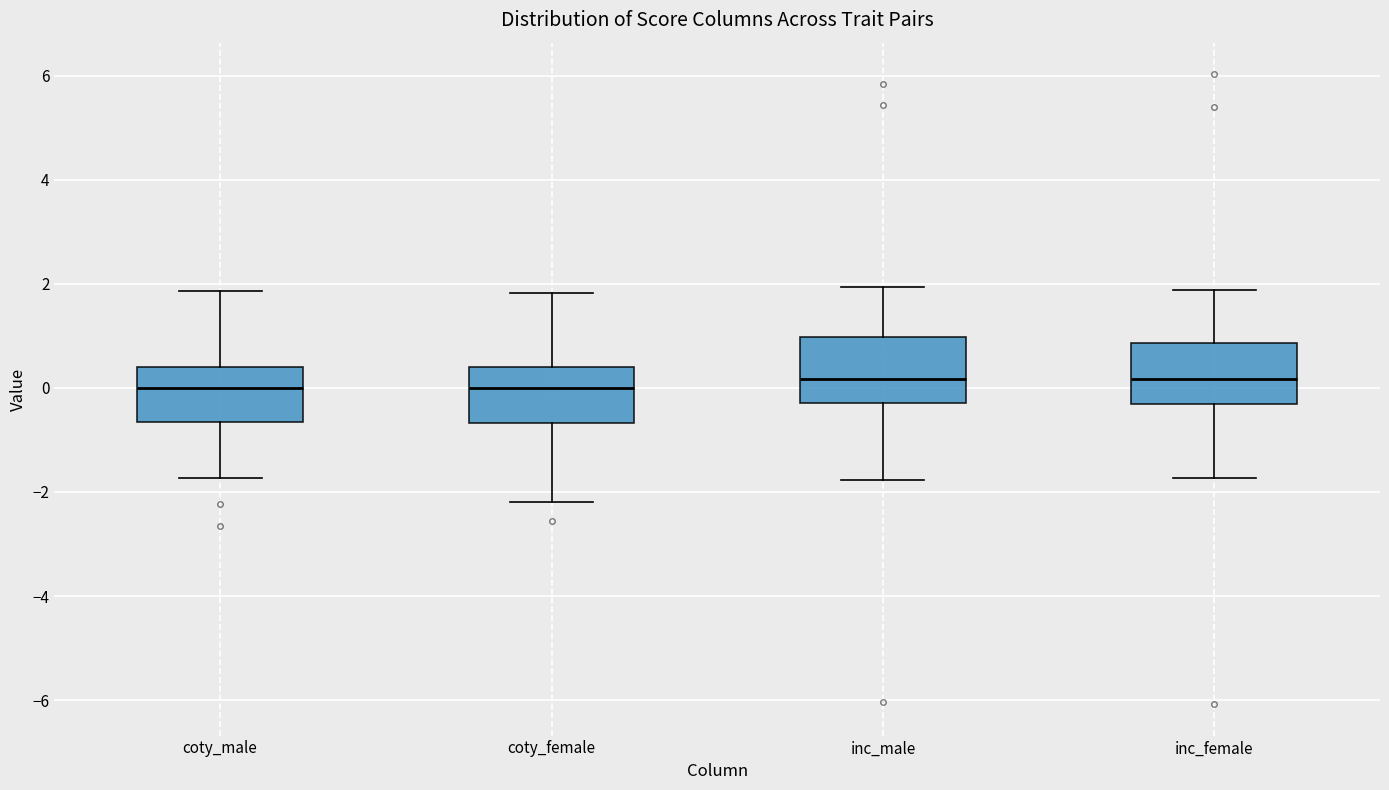

Reading left to right, transcribe this box plot: for each box, give where its median line is, the range the box spans, and where its two whiskers end, as read against the y-axis. The values are not printed on the chart, so give them approximately, as read against the axis.

coty_male: median 0.0, box -0.6 to 0.4, whiskers -1.8 to 1.8
coty_female: median 0.0, box -0.6 to 0.4, whiskers -2.2 to 1.8
inc_male: median 0.2, box -0.2 to 1.0, whiskers -1.8 to 2.0
inc_female: median 0.2, box -0.4 to 0.8, whiskers -1.8 to 1.8